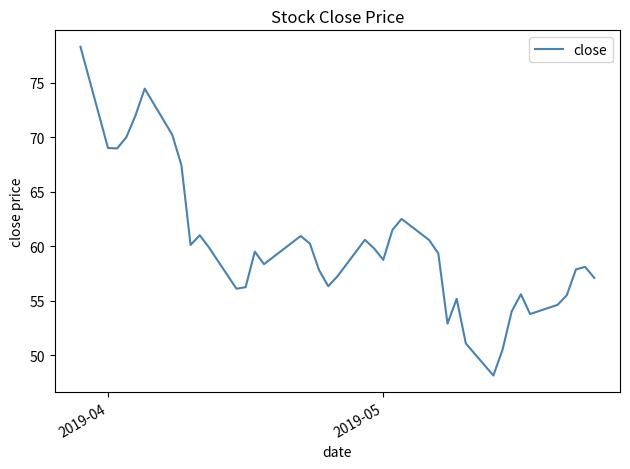

What is the difference between the maximum and minimum values?

30.1